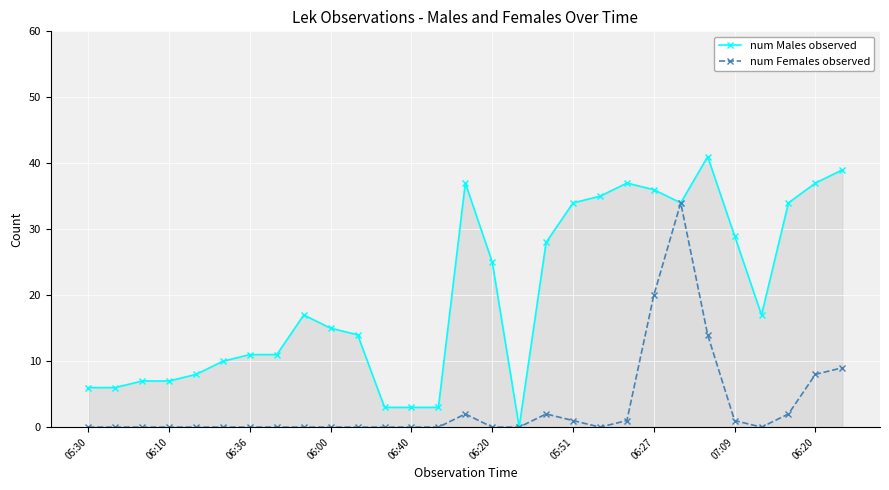

The value of num Females observed at 06:20 is 2. True or false?

False